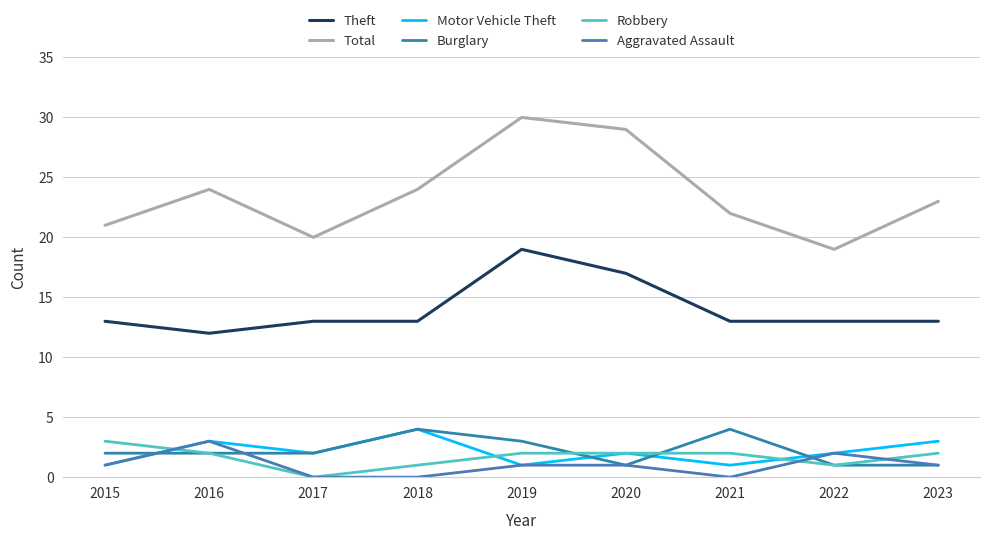

Reading right to left, what are all the values shown in this chart?

Theft: 13	13	13	17	19	13	13	12	13
Total: 23	19	22	29	30	24	20	24	21
Motor Vehicle Theft: 3	2	1	2	1	4	2	3	1
Burglary: 1	1	4	1	3	4	2	2	2
Robbery: 2	1	2	2	2	1	0	2	3
Aggravated Assault: 1	2	0	1	1	0	0	3	1